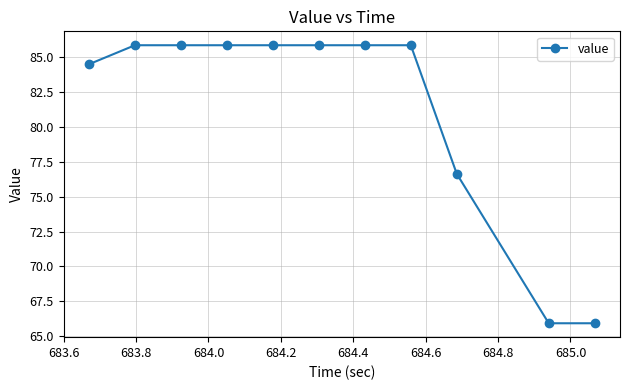

Does the chart display data point markers on the line(s)?

Yes